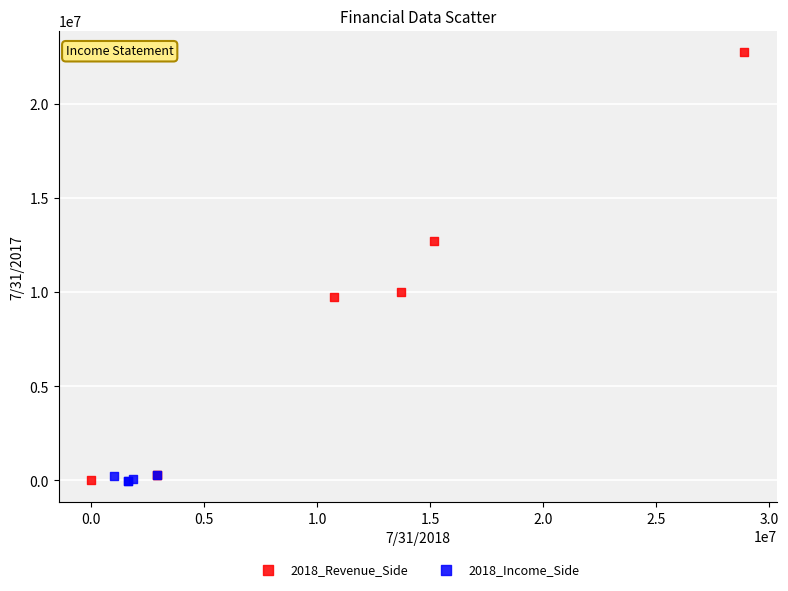

Which series contains the highest Y value?

2018_Revenue_Side